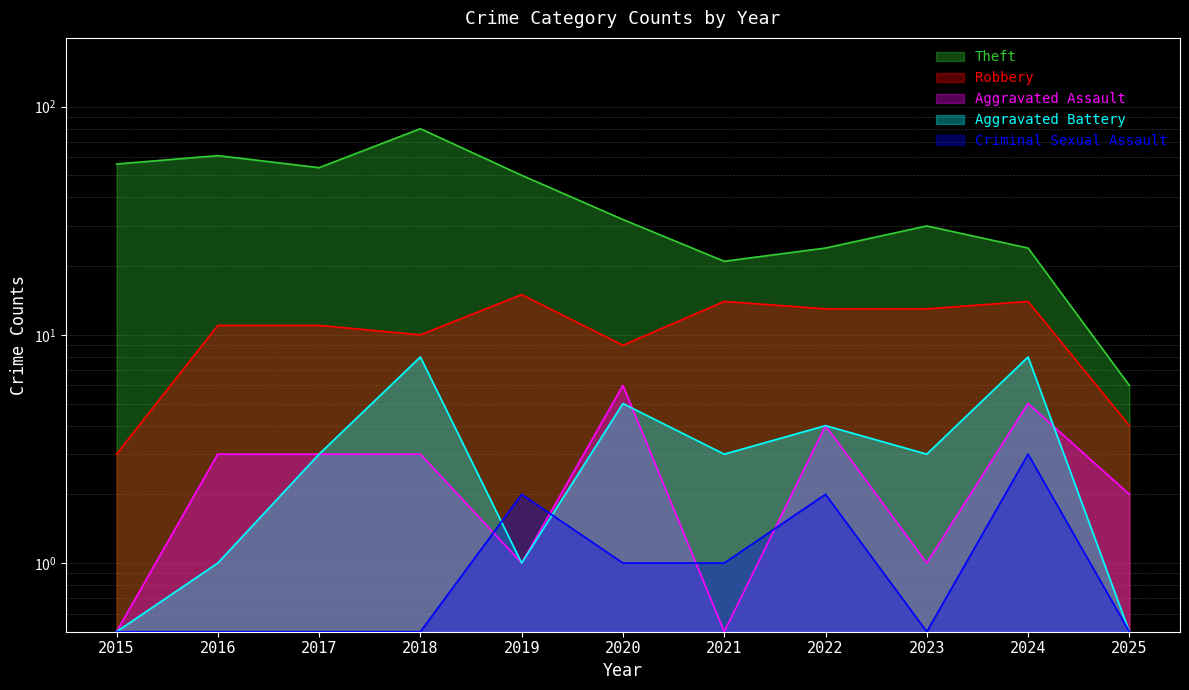

Reading left to right, extract all data points from this chart.

Theft: 2015=56.0	2016=61.0	2017=54.0	2018=80.0	2019=50.0	2020=32.0	2021=21.0	2022=24.0	2023=30.0	2024=24.0	2025=6.0
Robbery: 2015=3.0	2016=11.0	2017=11.0	2018=10.0	2019=15.0	2020=9.0	2021=14.0	2022=13.0	2023=13.0	2024=14.0	2025=4.0
Aggravated Assault: 2015=0.5	2016=3.0	2017=3.0	2018=3.0	2019=1.0	2020=6.0	2021=0.5	2022=4.0	2023=1.0	2024=5.0	2025=2.0
Aggravated Battery: 2015=0.5	2016=1.0	2017=3.0	2018=8.0	2019=1.0	2020=5.0	2021=3.0	2022=4.0	2023=3.0	2024=8.0	2025=0.5
Criminal Sexual Assault: 2015=0.5	2016=0.5	2017=0.5	2018=0.5	2019=2.0	2020=1.0	2021=1.0	2022=2.0	2023=0.5	2024=3.0	2025=0.5